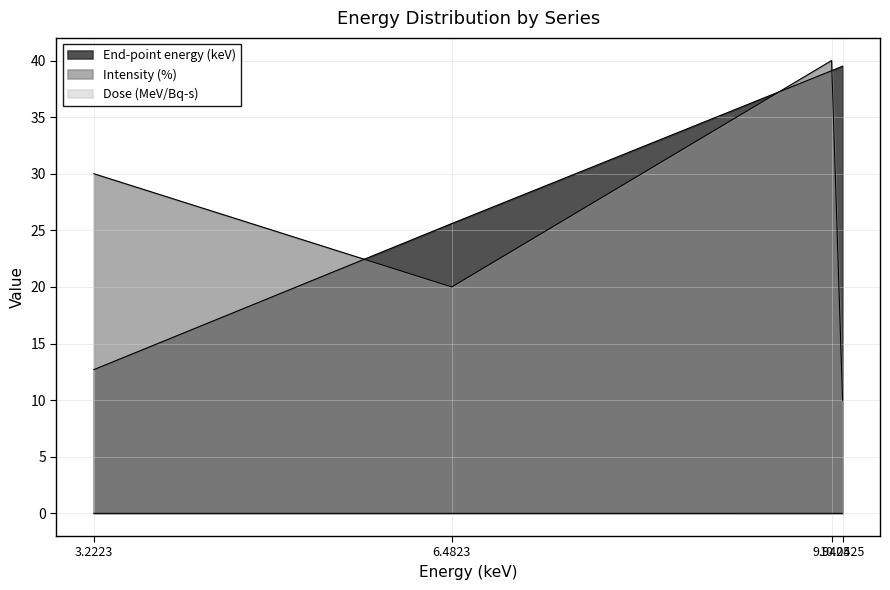

Is it true that End-point energy (keV) equals 12.7 at 3.2223?

True